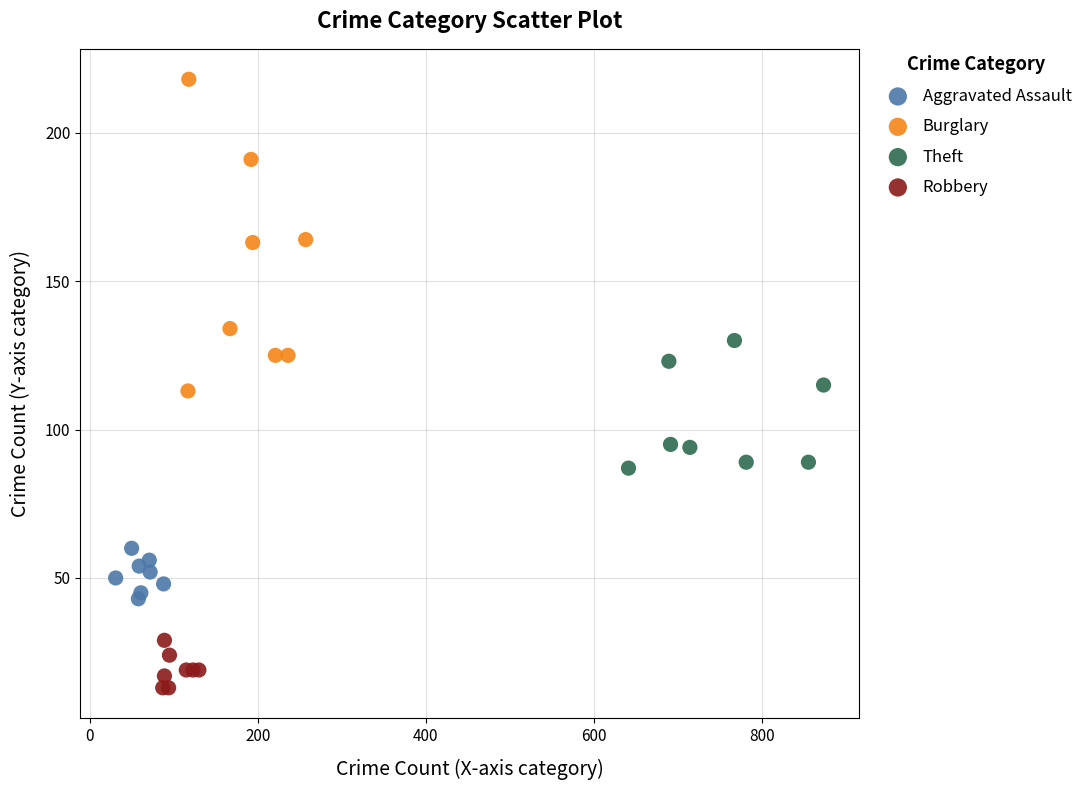

Which series reaches the minimum Y coordinate?

Robbery